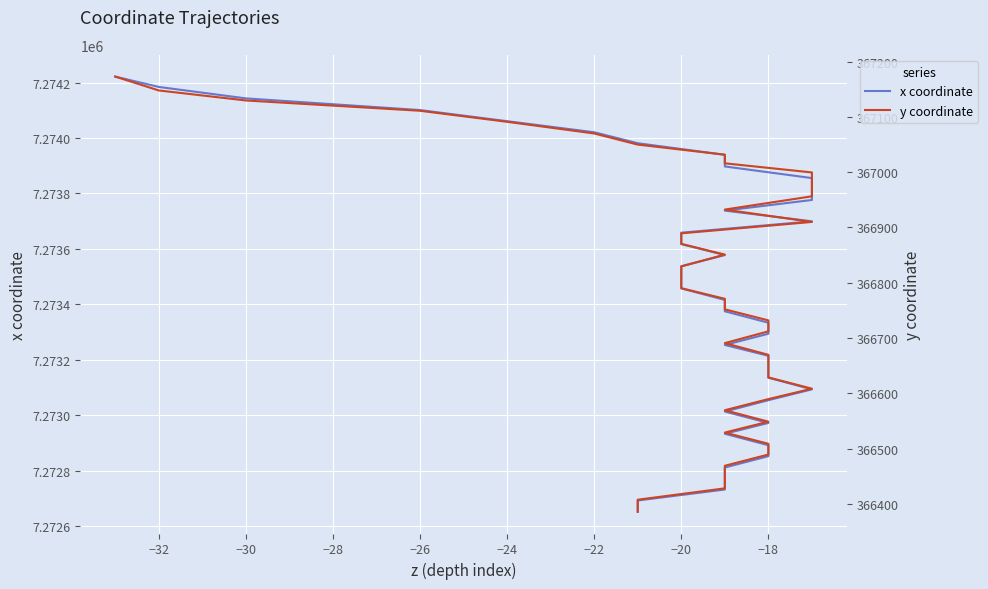

Reading left to right, list all the values displayed in this chart.

x coordinate: 7274221.7	7274184.4	7274143.1	7274100.9	7274060.9	7274020.9	7273981.3	7273939.6	7273897.6	7273855.6	7273815.7	7273776.7	7273738.2	7273699.6	7273658.6	7273617.3	7273577.9	7273537.4	7273498.2	7273457.6	7273416.1	7273375.1	7273333.8	7273294.0	7273253.5	7273214.6	7273175.1	7273135.4	7273093.4	7273054.3	7273013.3	7272972.2	7272933.2	7272891.9	7272852.4	7272811.5	7272772.5	7272732.0	7272692.5	7272651.9
y coordinate: 367172.9	367147.8	367129.7	367111.1	367091.1	367070.0	367049.9	367031.6	367016.1	366999.6	366978.7	366956.4	366932.4	366910.1	366889.4	366870.4	366851.0	366829.7	366809.6	366790.3	366771.1	366752.0	366732.0	366712.2	366690.9	366669.8	366648.8	366628.9	366608.5	366589.7	366569.6	366548.9	366529.2	366508.9	366489.5	366469.1	366449.3	366428.3	366407.8	366386.0